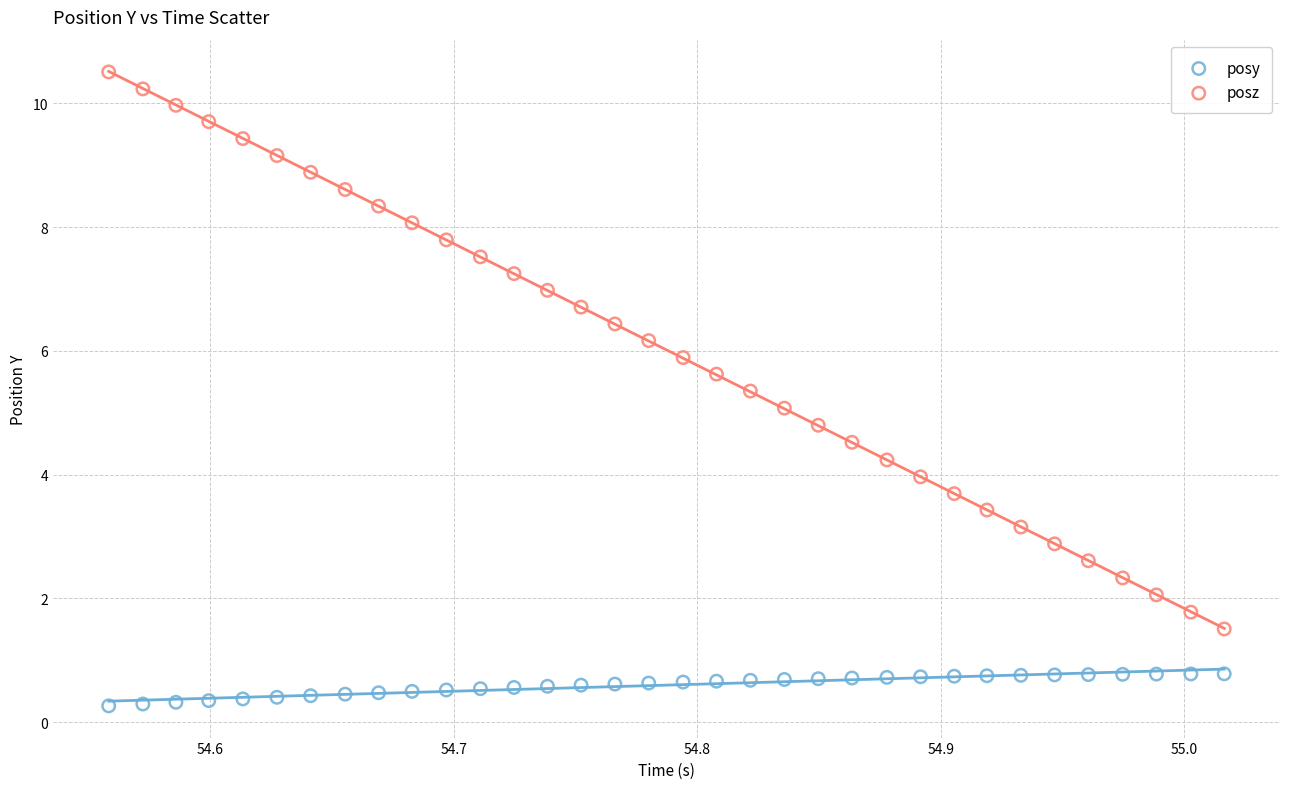

Across all data points, what is the range of X values (max minus min)?

0.5